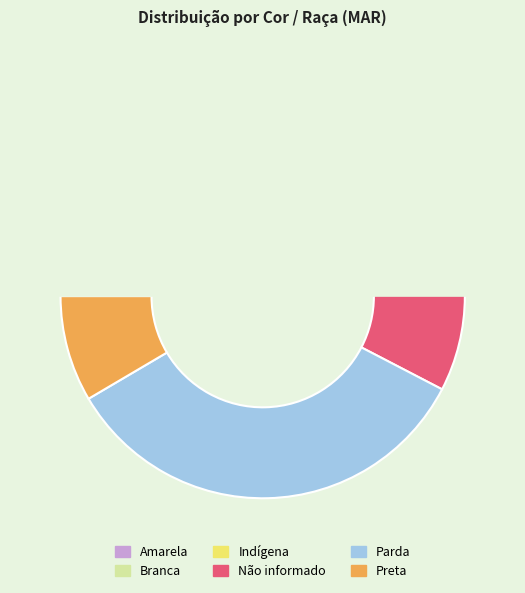

To the nearest percent, what percentage of the pie is Não informado?

15%